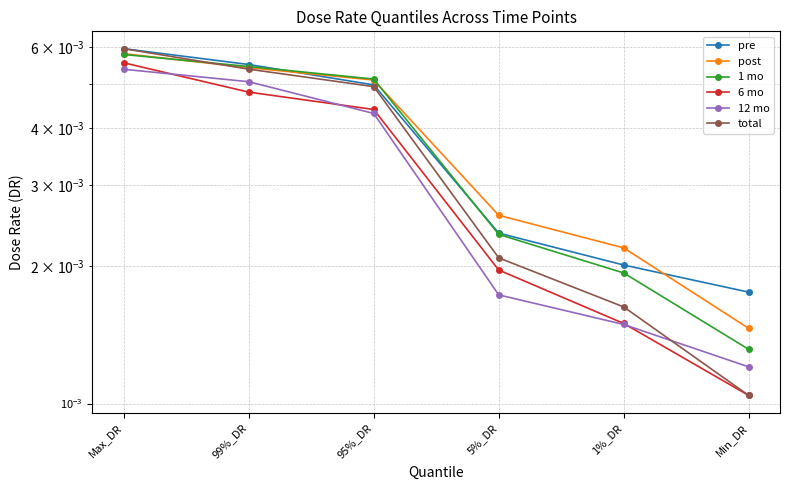

Count the 12 mo values in the range 0 to 1.

6